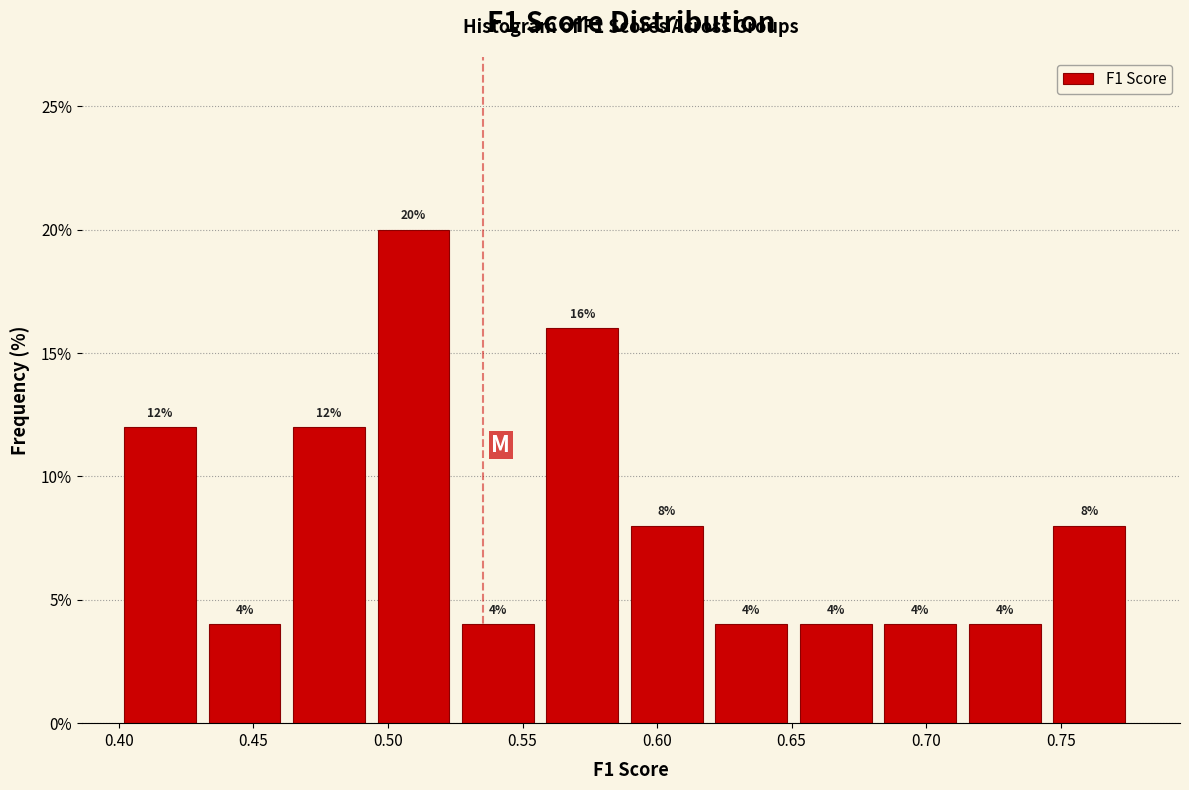

Reading left to right, list every bar in this chart as the range it spans on the x-axis followed by its height. The bar edges are not printed on the chart, so give them approximately, as read against the axis.

0.400 to 0.435: 12
0.435 to 0.465: 4
0.465 to 0.495: 12
0.495 to 0.530: 20
0.530 to 0.560: 4
0.560 to 0.590: 16
0.590 to 0.620: 8
0.620 to 0.655: 4
0.655 to 0.685: 4
0.685 to 0.715: 4
0.715 to 0.745: 4
0.745 to 0.780: 8